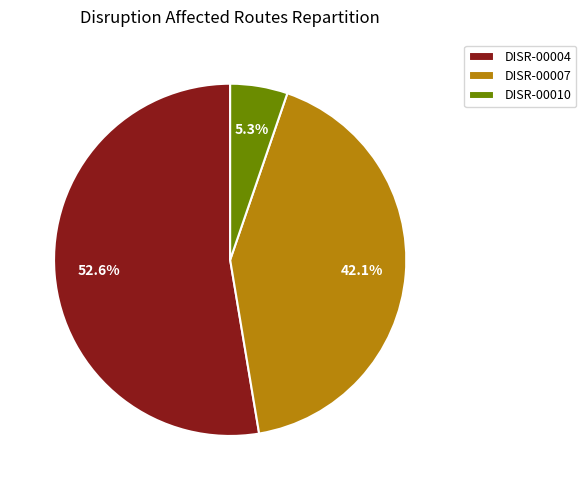

Which has a higher value, DISR-00004 or DISR-00010?

DISR-00004